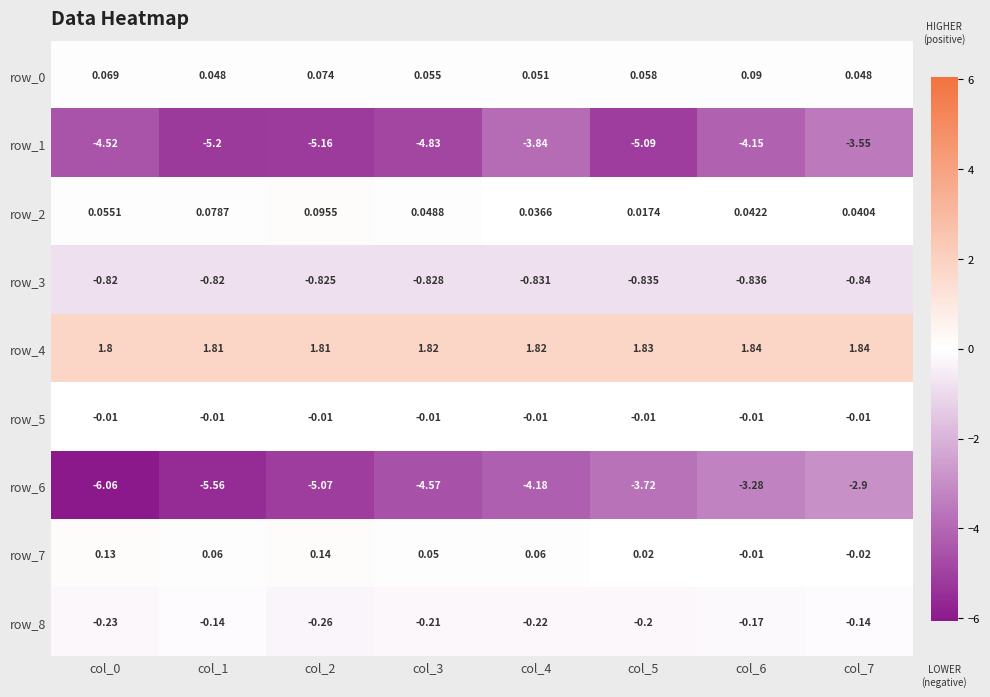

At which category is the sum across all series the highest?

col_7